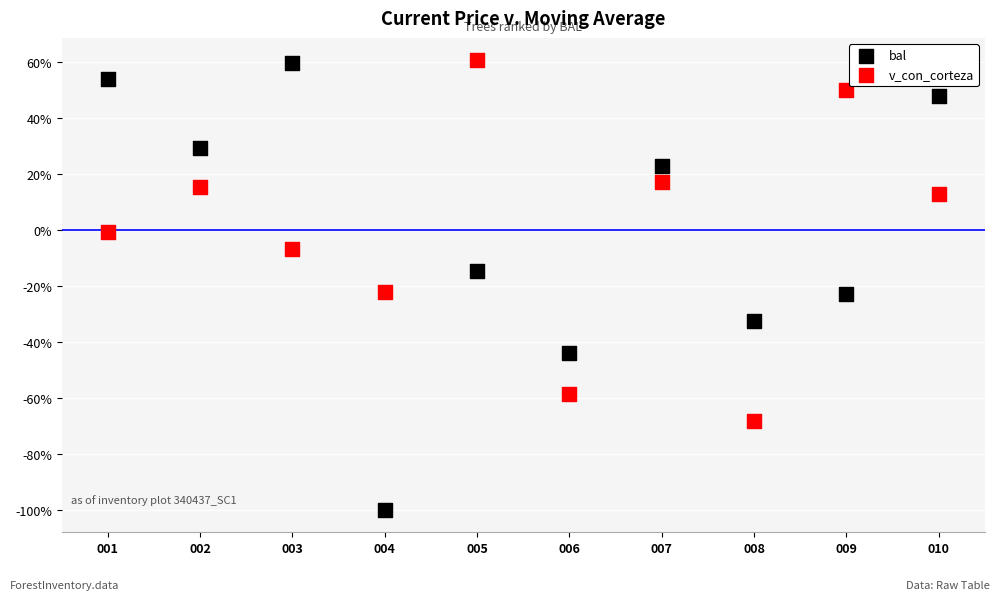

Which series has the largest Y range (max minus min)?

bal